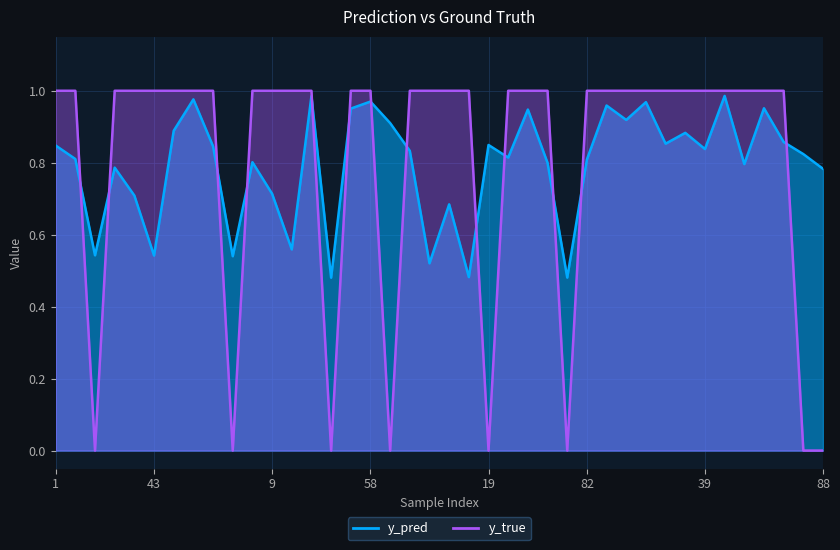

Which label corresponds to the largest value in the chart?

1